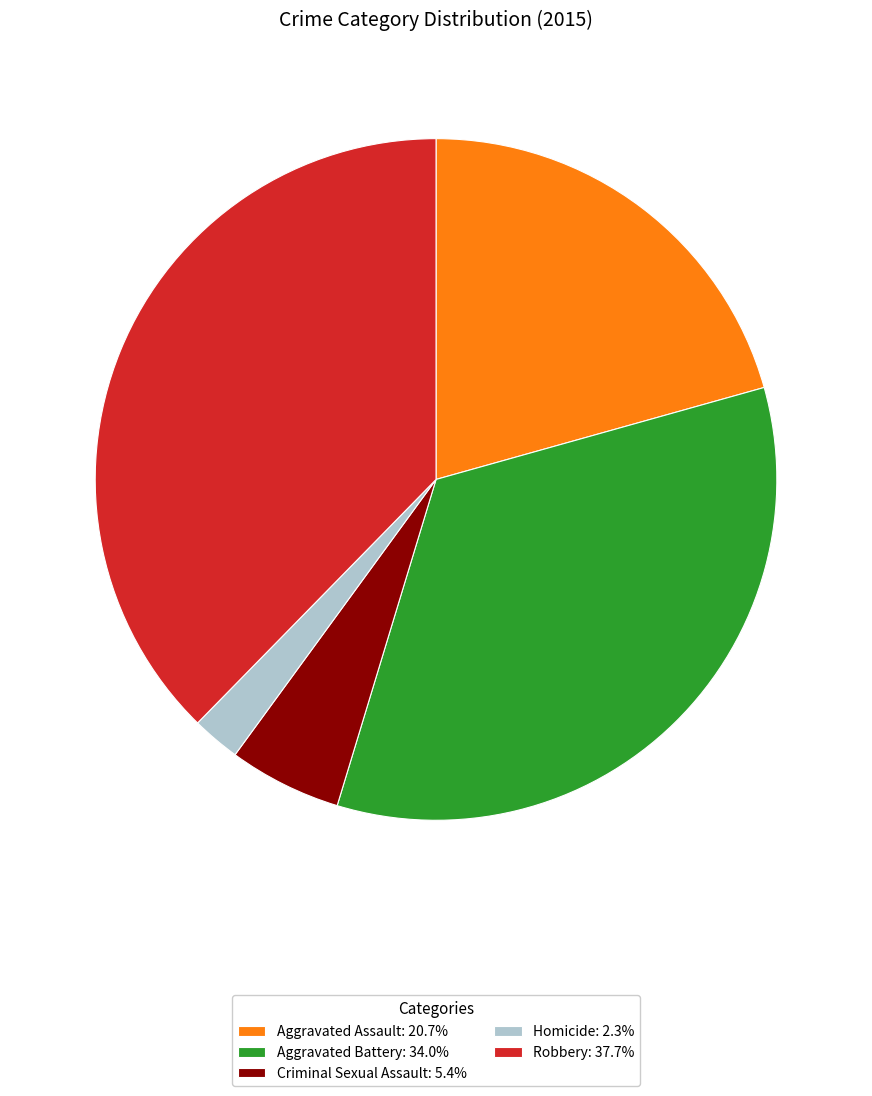

How many segments does this pie chart have?

5